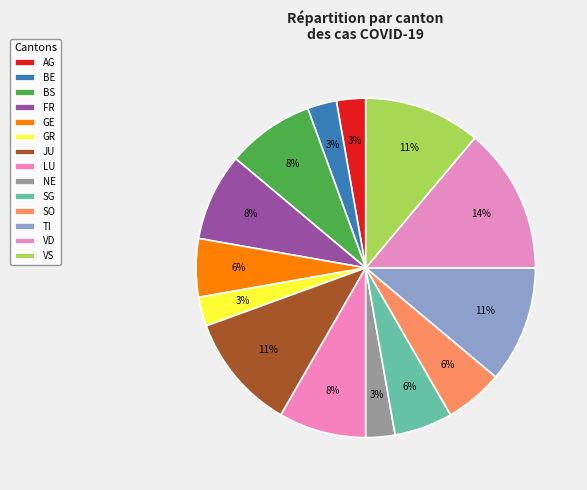

Do TI and LU together represent more than half of the pie?

No